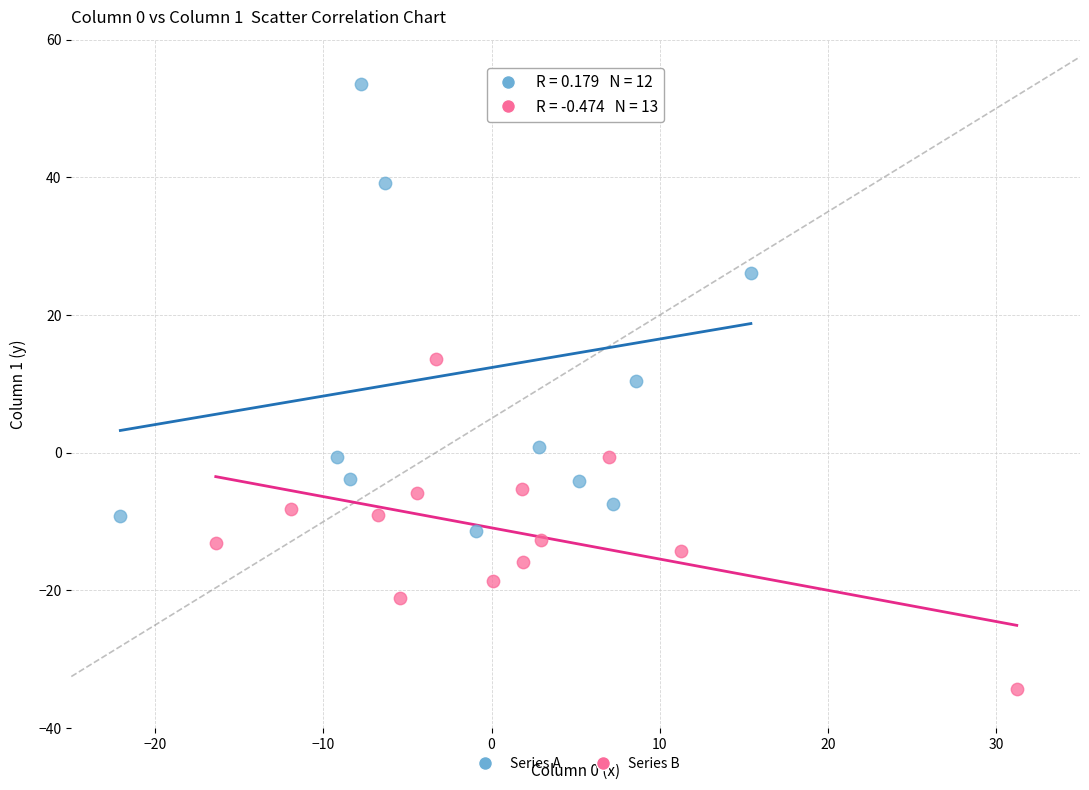

What are all the series names shown in the legend?

Series A, Series B